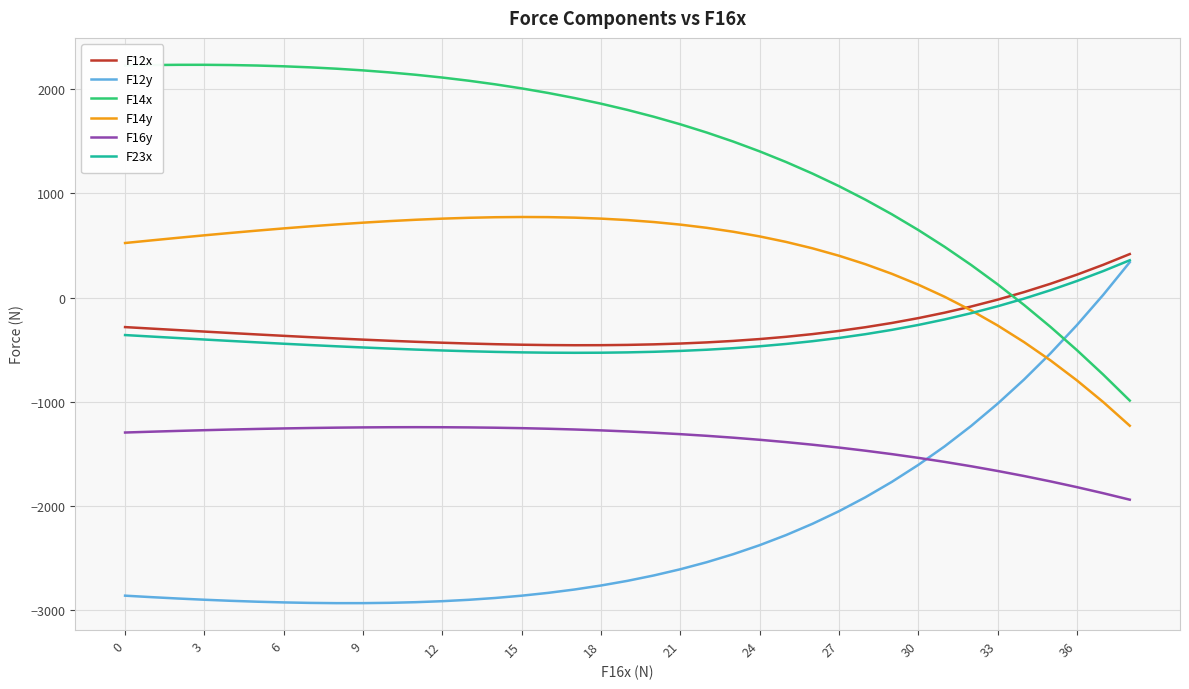

Which series has the largest total across all categories?

F14x